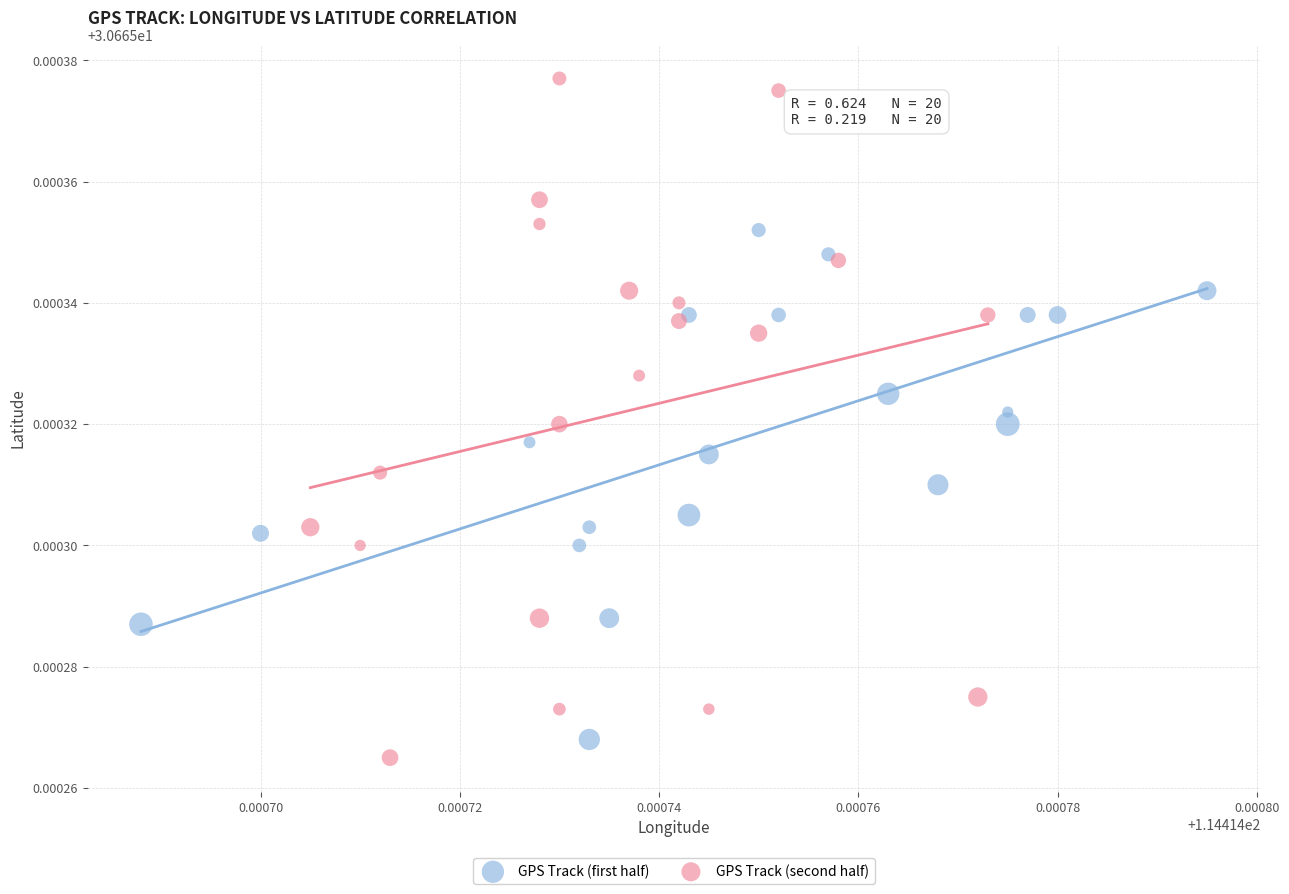

Which series reaches the maximum Y coordinate?

GPS Track (second half)